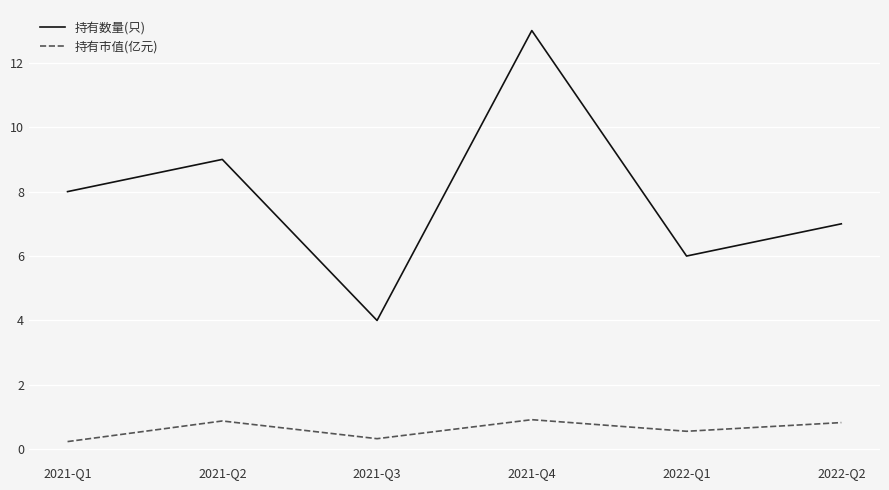

Count the 持有市值(亿元) values in the range 0 to 1.

6